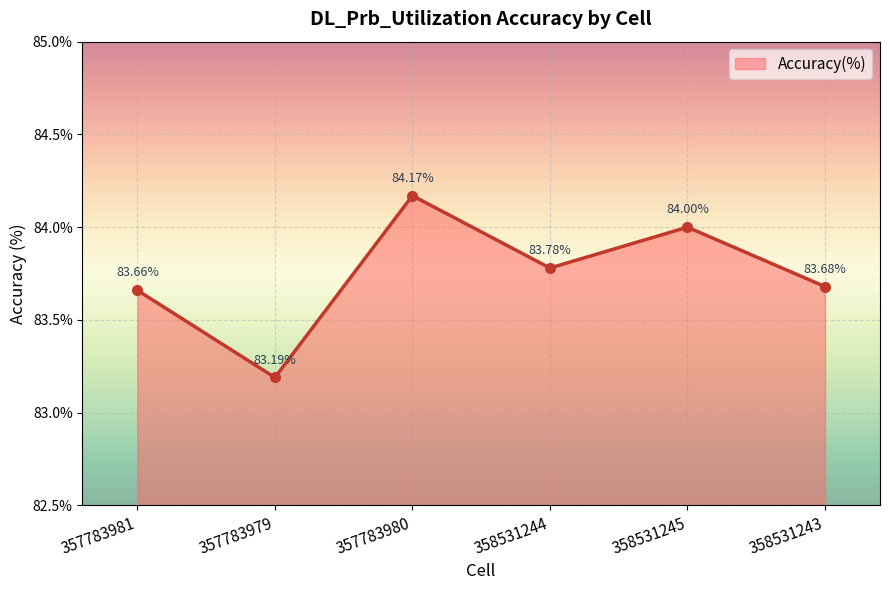

Which label corresponds to the largest value in the chart?

357783980